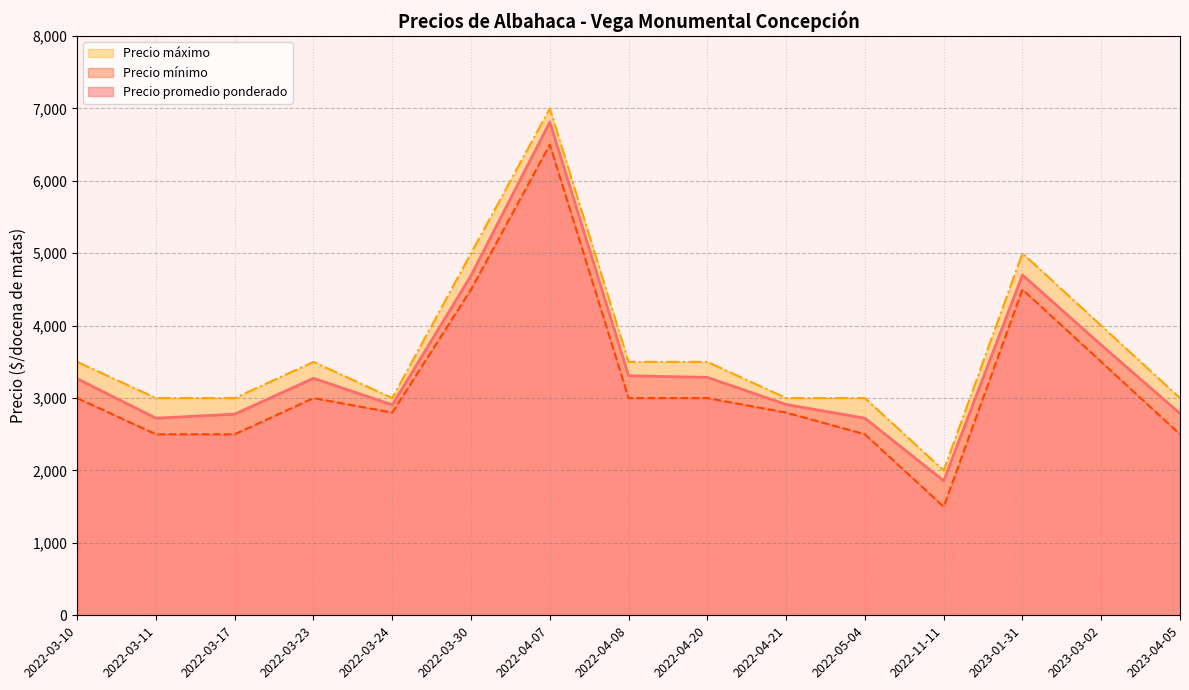

Which series has the largest total across all categories?

Precio máximo